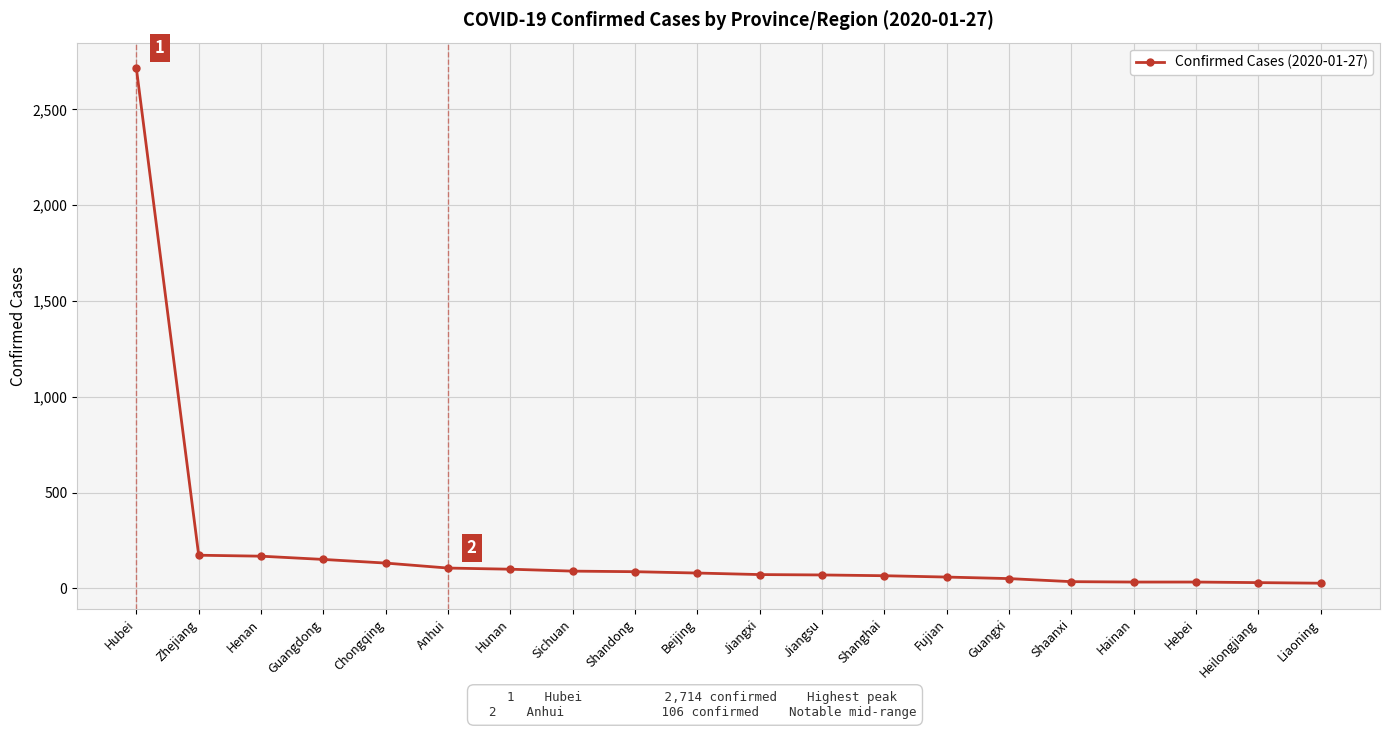

What is the difference between the second highest and second lowest values?

143